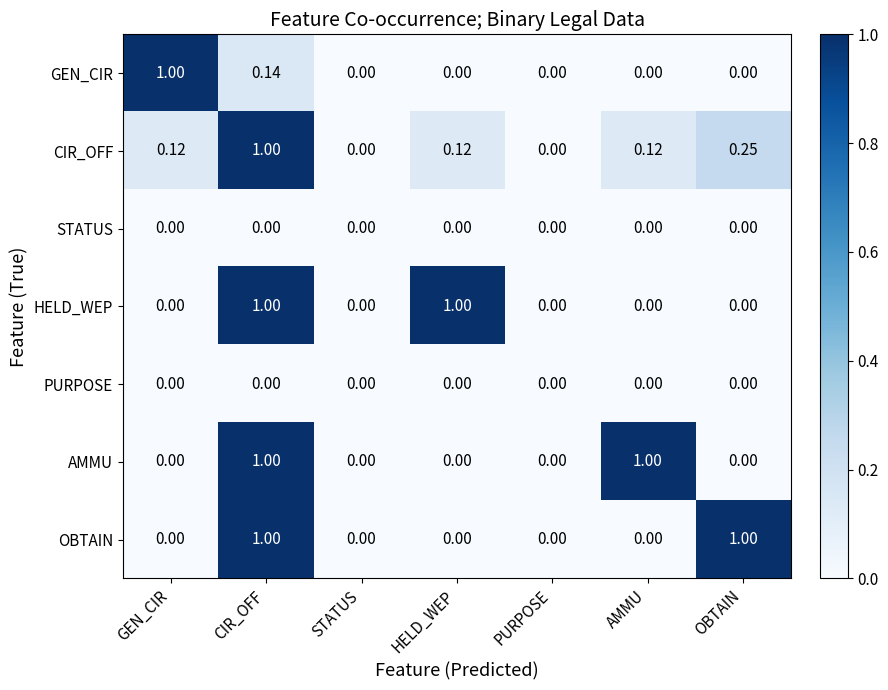

Between PURPOSE and AMMU, which series saw the biggest shift?

AMMU